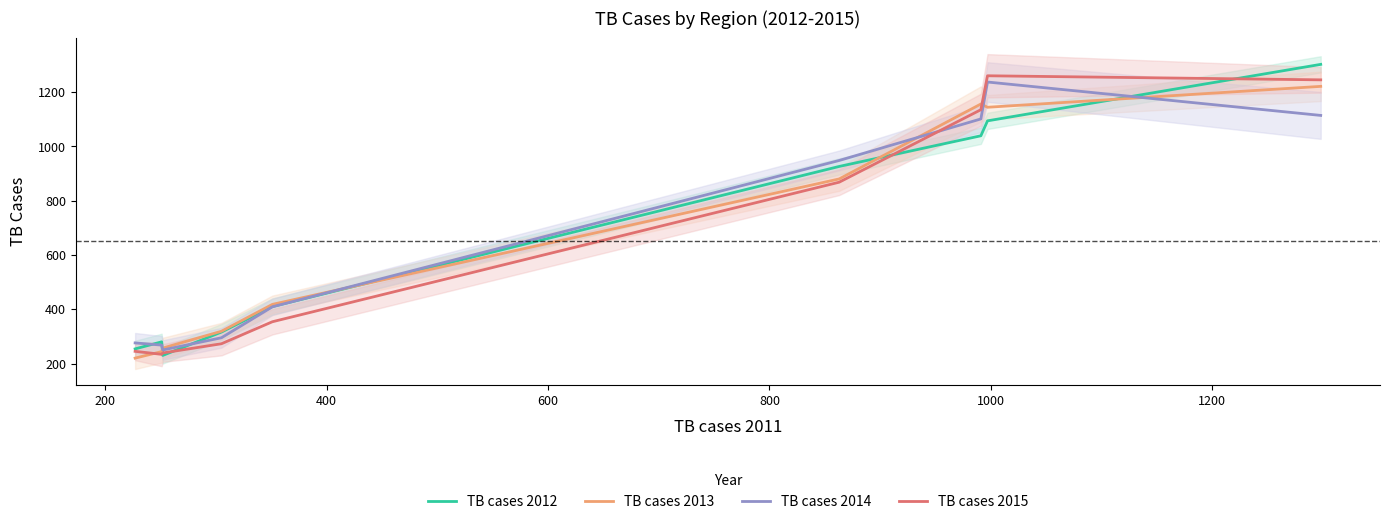

How many data points in TB cases 2012 are less than 410?

4